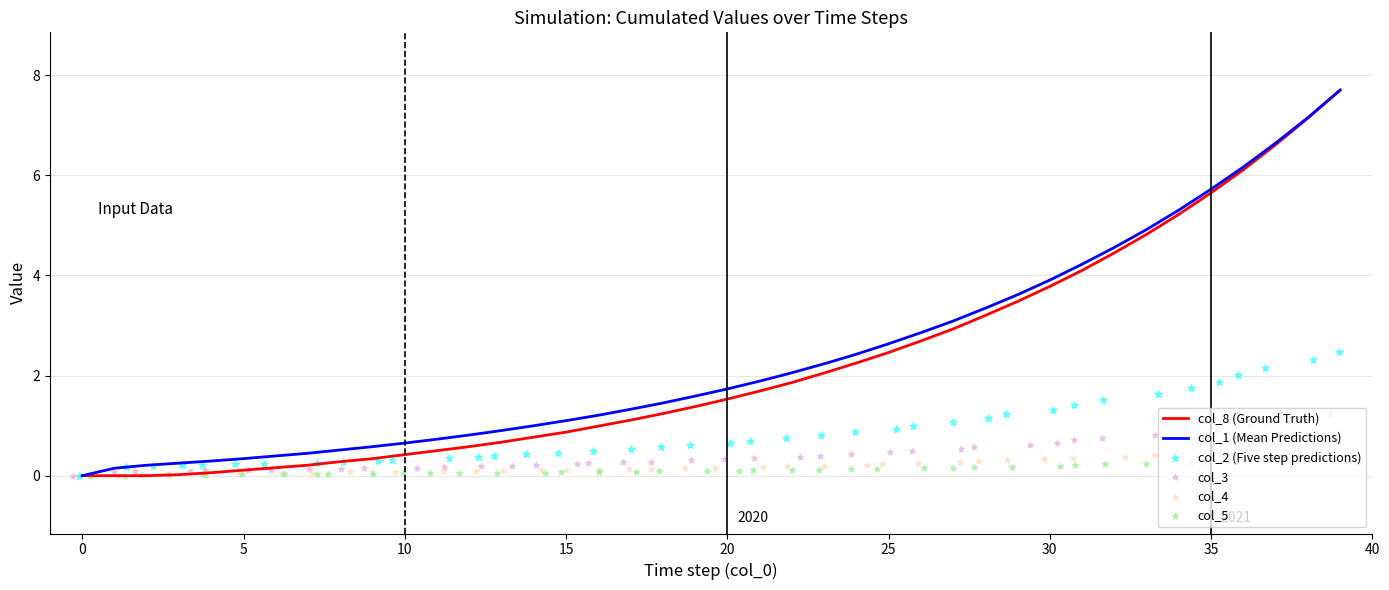

What is the highest value of the col_1 (Mean Predictions) series?

7.7